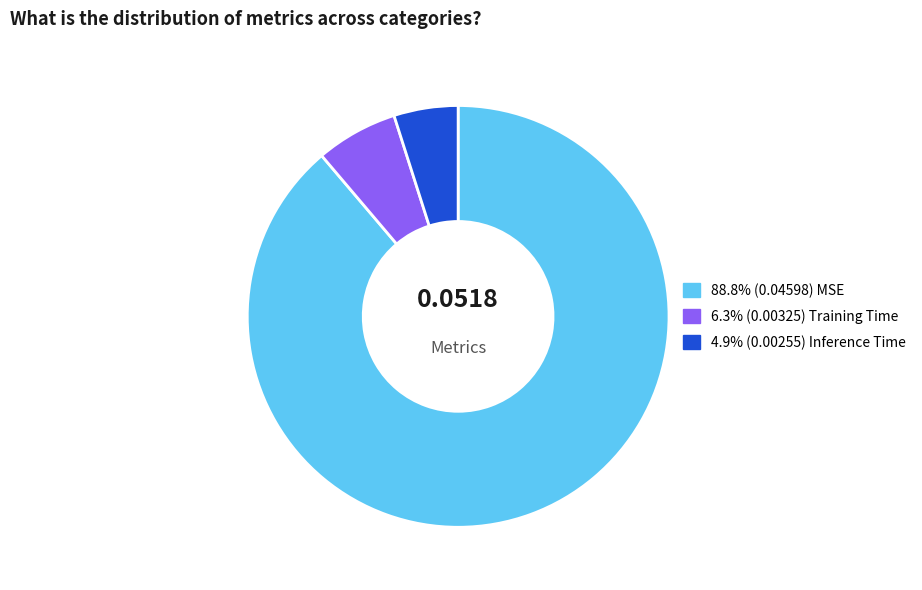

Is there a majority slice in this chart?

Yes